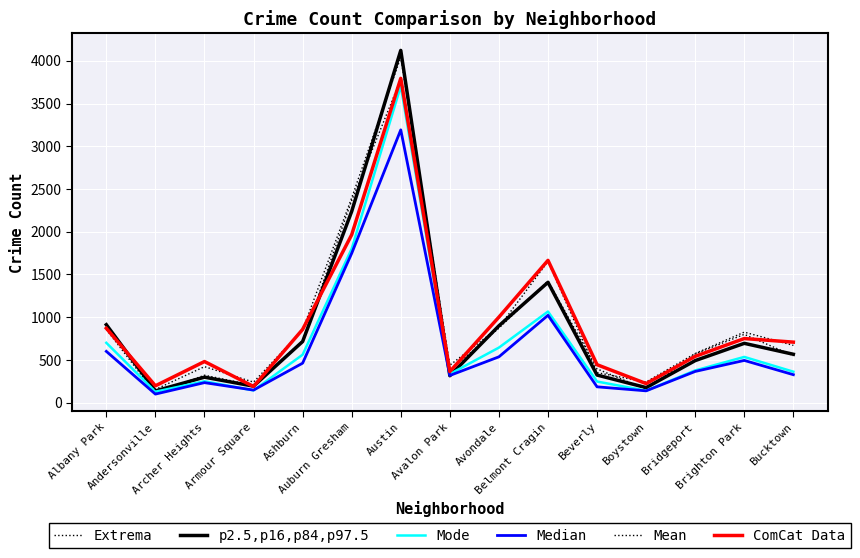

Between Avalon Park and Bridgeport, which series saw the biggest shift?

Extrema